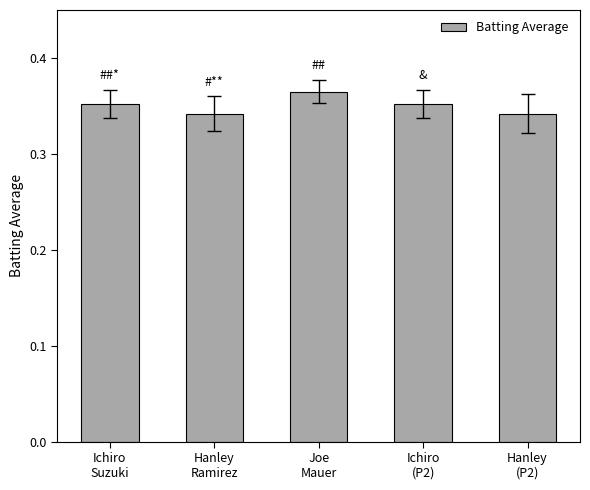

What is the sum of all values?

1.8